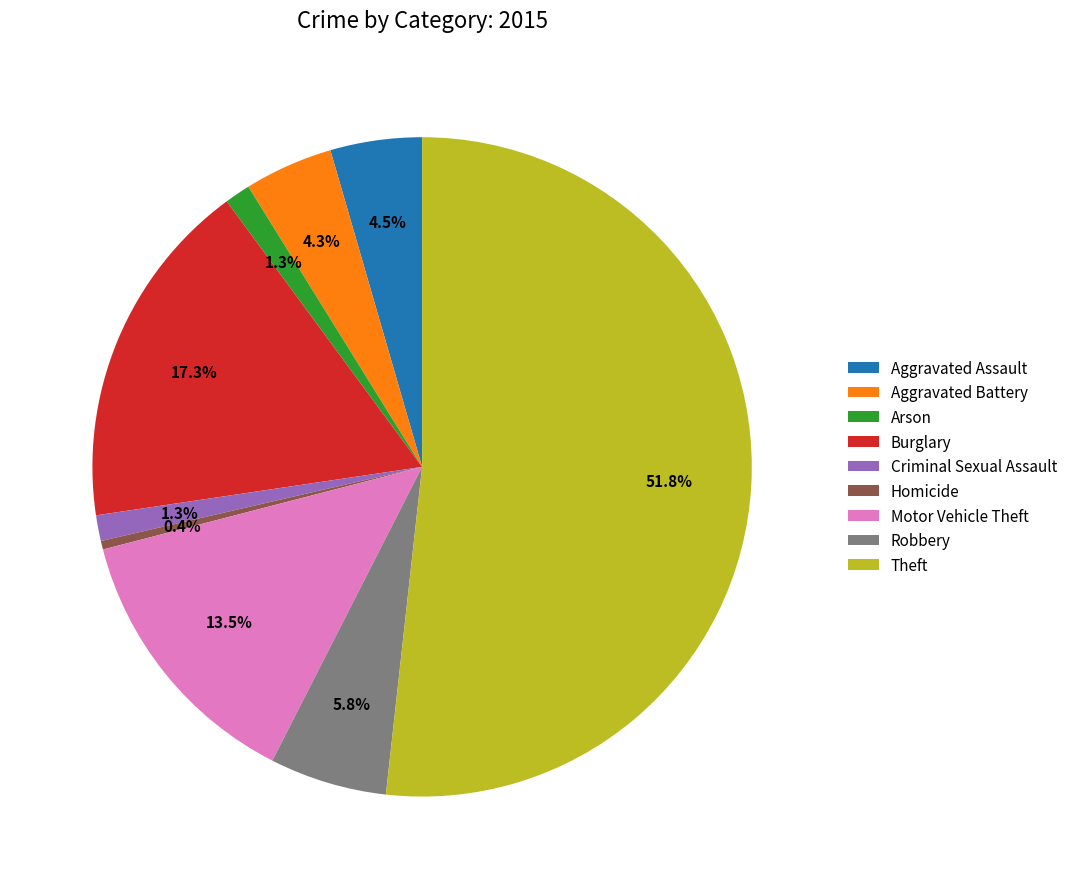

Which category has the biggest portion of the pie?

Theft